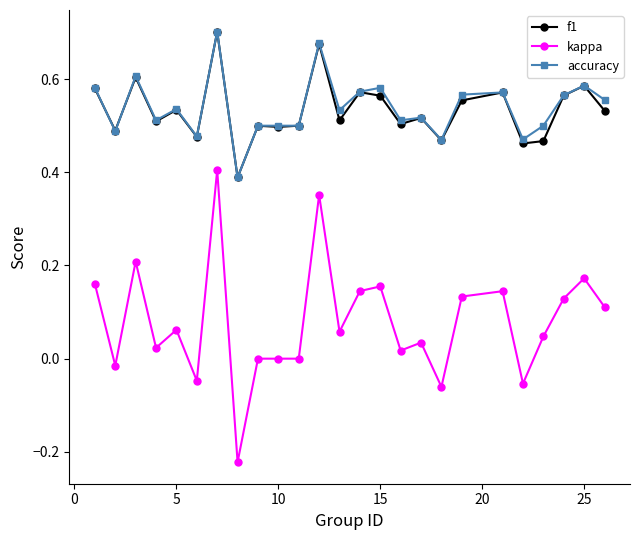

True or false: kappa and f1 cross at least once.

False